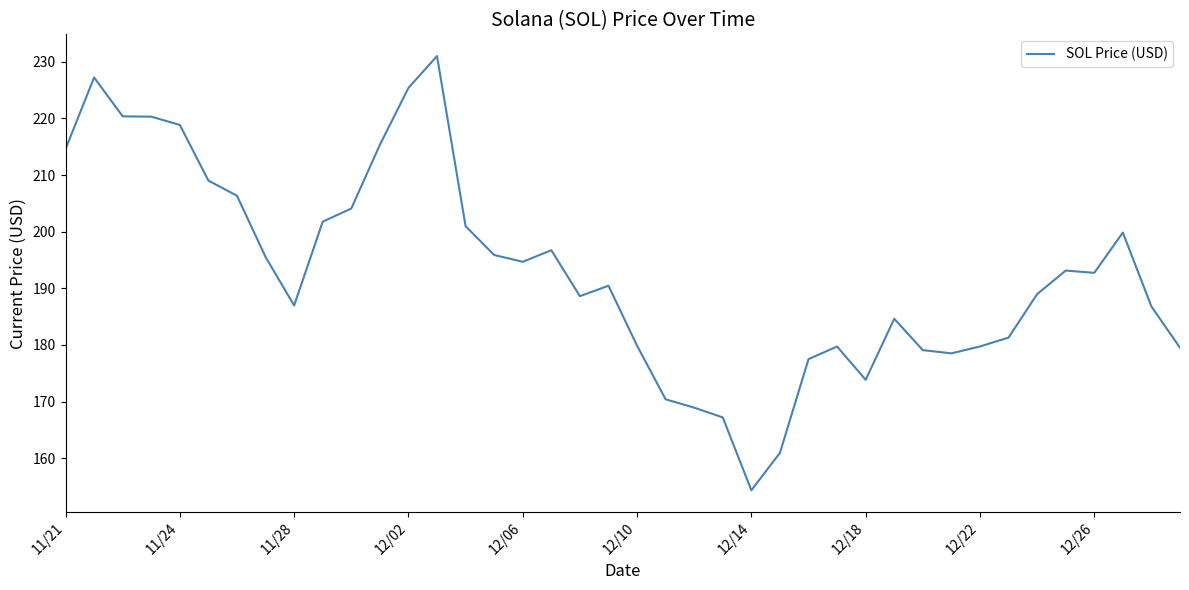

What is the difference between the maximum and minimum values?

76.7